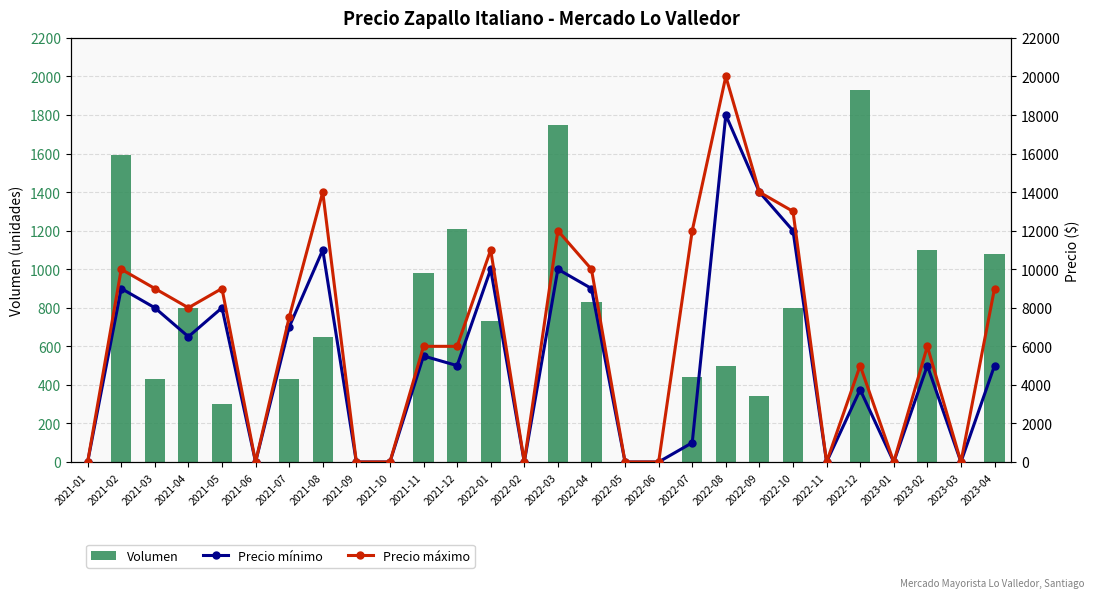

Is the value of Precio mínimo at 2021-08 greater than the value of Precio máximo at 2021-08?

No